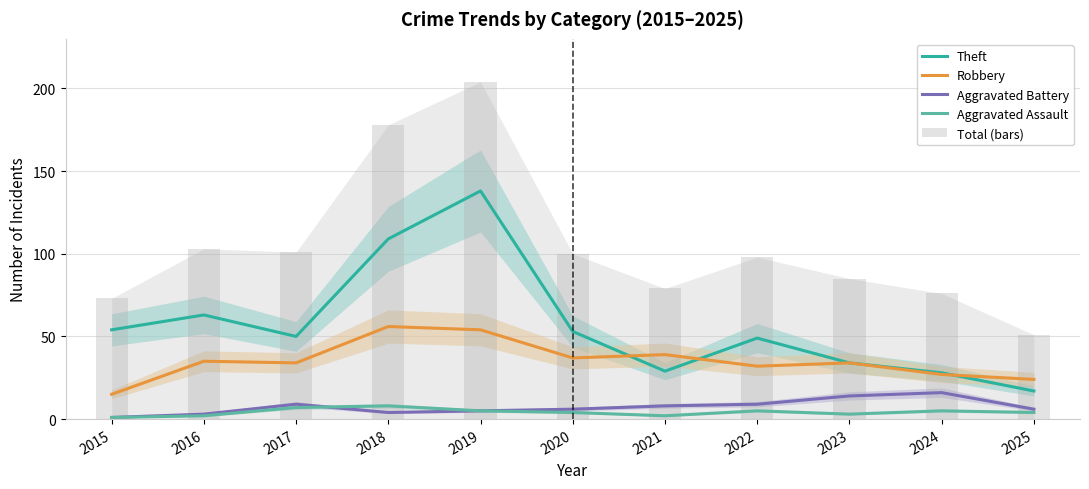

Which series has the widest spread of values?

Total (bars)